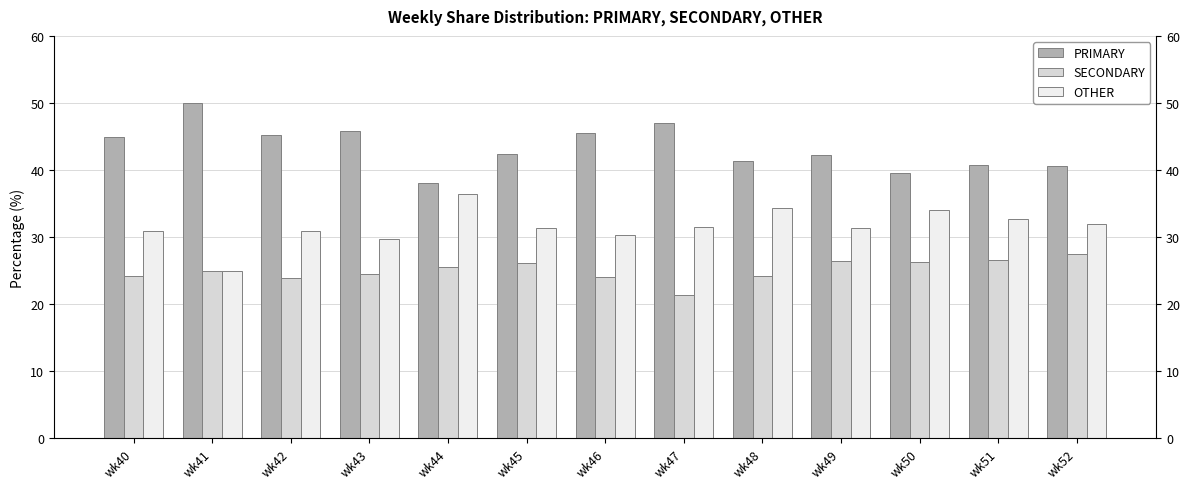

What is the difference between the second highest and second lowest values in the PRIMARY series?

7.5